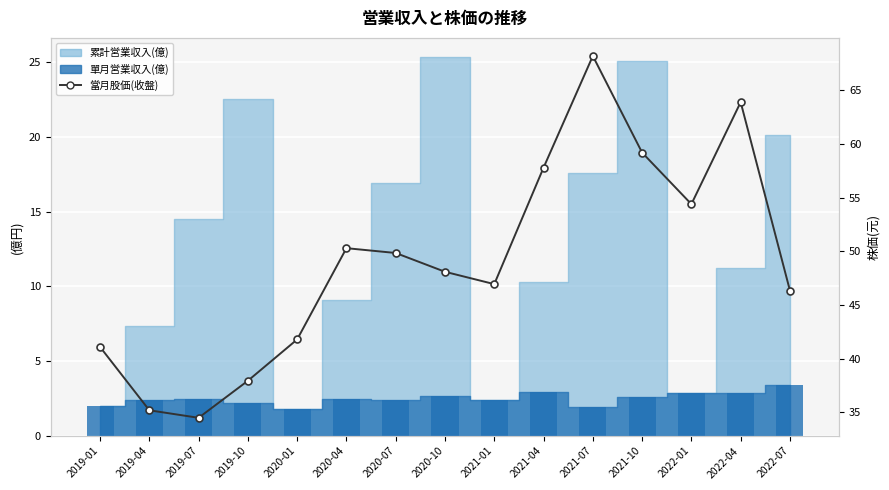

What is the label of the 11th bar from the right?

2020-01